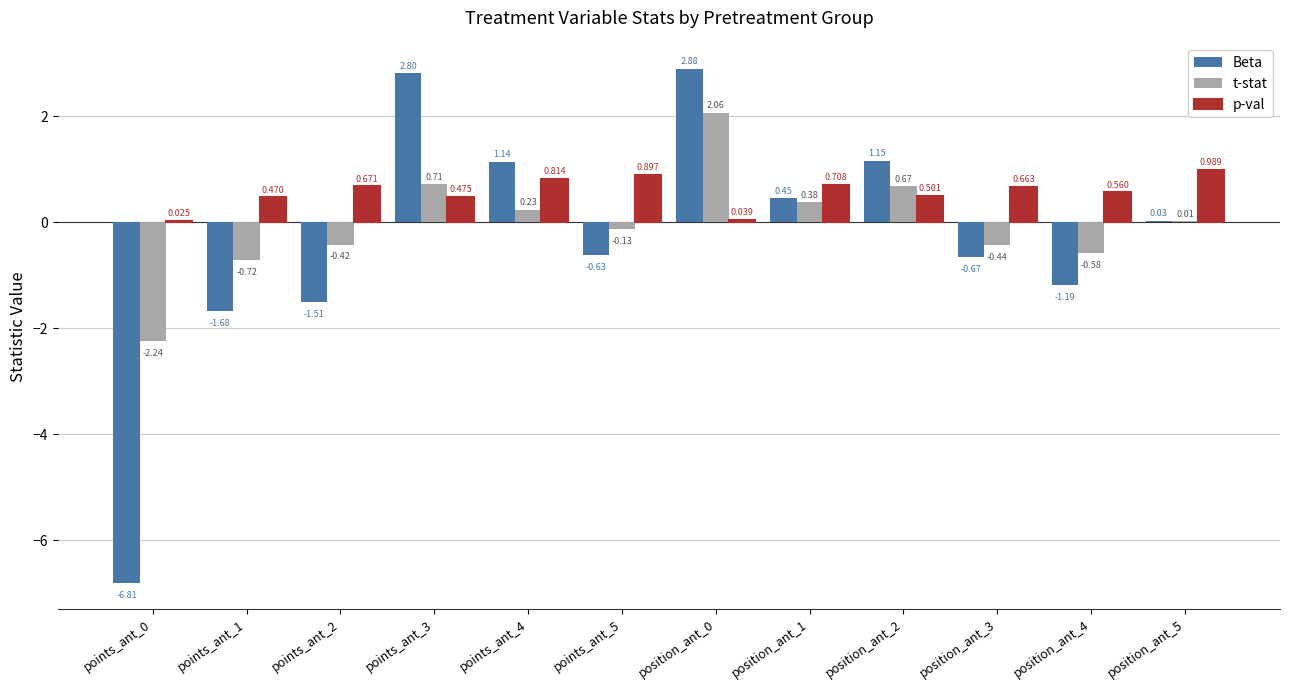

How many distinct data groups are displayed?

3